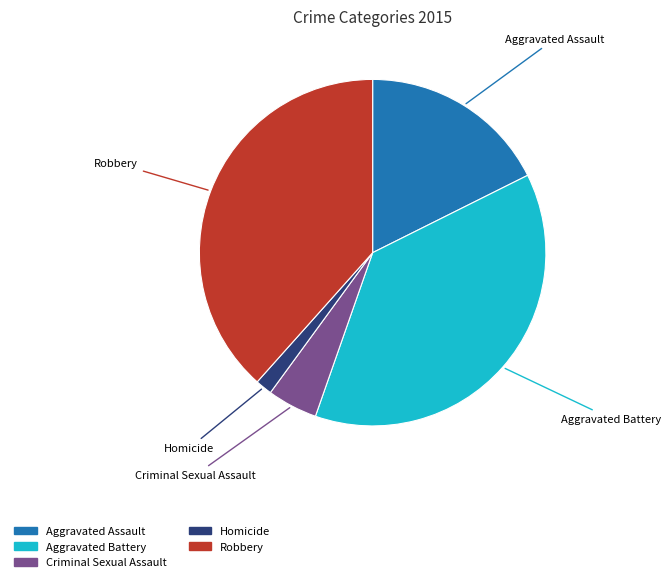

Is the sum of Aggravated Battery and Aggravated Assault greater than half?

Yes